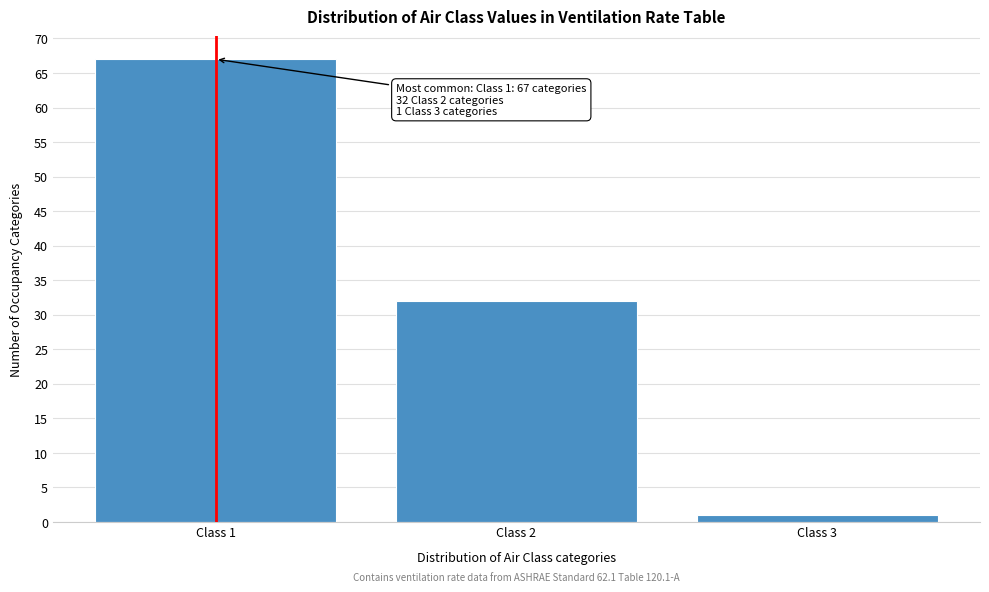

Reading right to left, extract all data points from this chart.

1	32	67